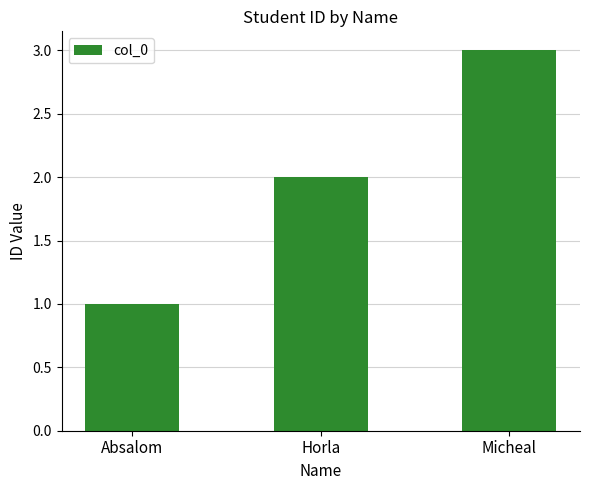

What is the minimum value shown in the chart?

1